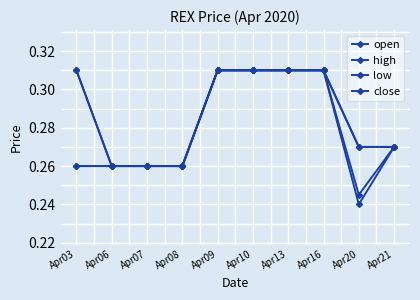

What is the value of the close point at the 2nd from the left?

0.3